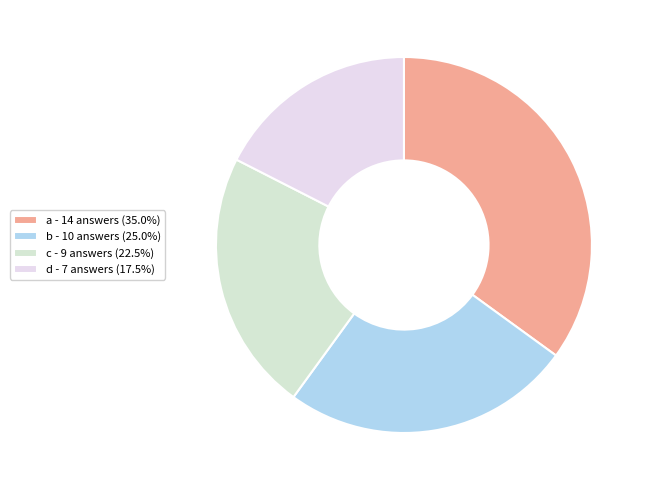

The b slice represents 25% of the pie. True or false?

True